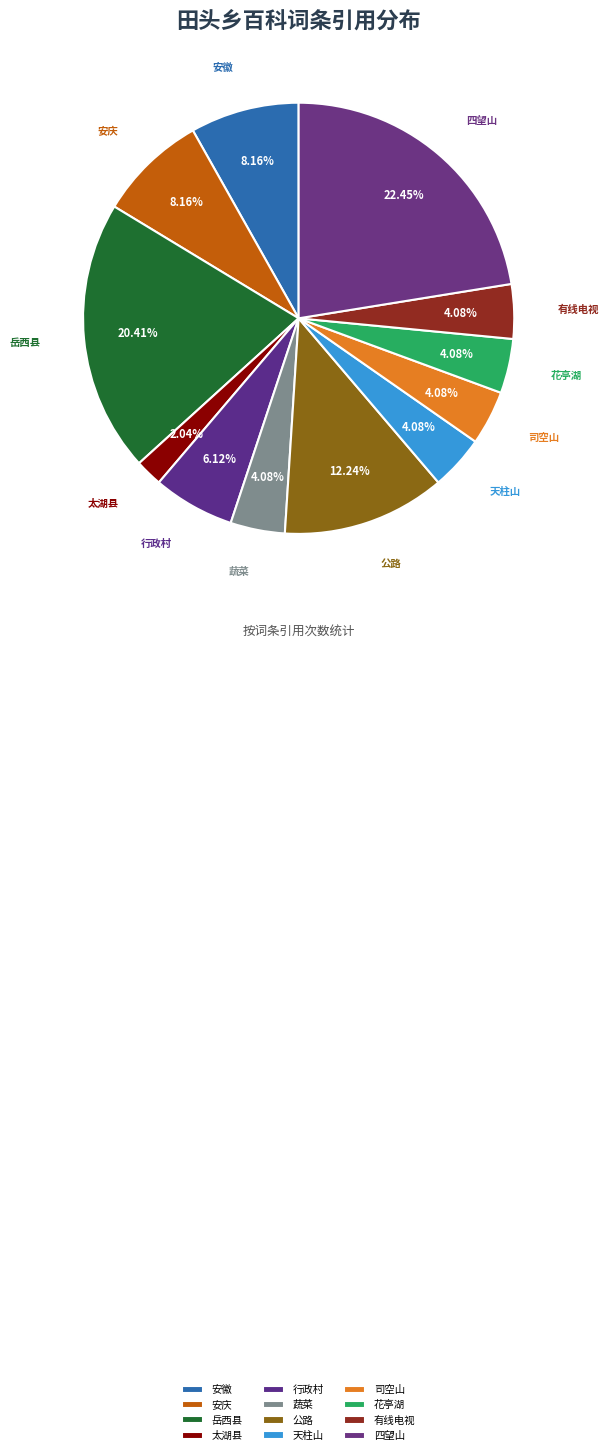

To the nearest percent, what is the difference between the 有线电视 and 四望山 slice percentages?

18%